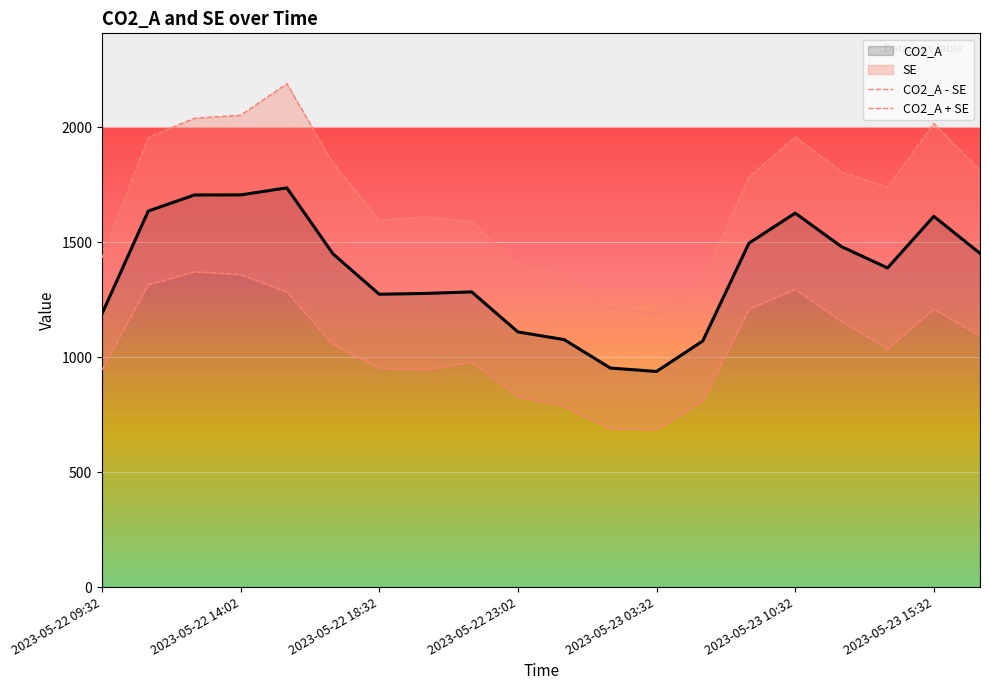

What is the difference between the second highest and minimum values in the CO2_A - SE series?

674.4